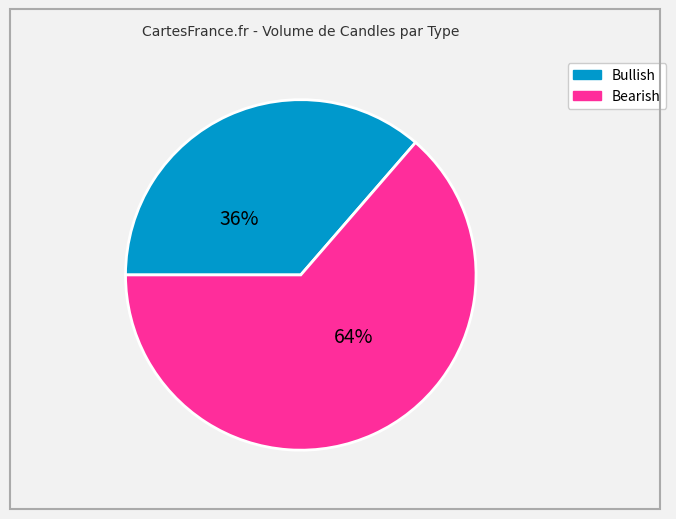

Count the number of slices in the pie.

2